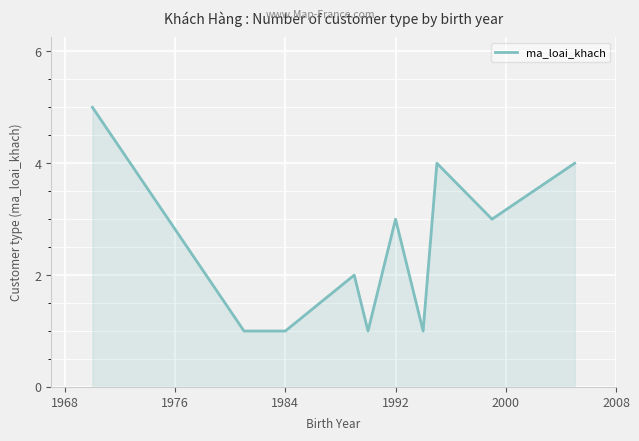

What is the greatest value displayed?

5